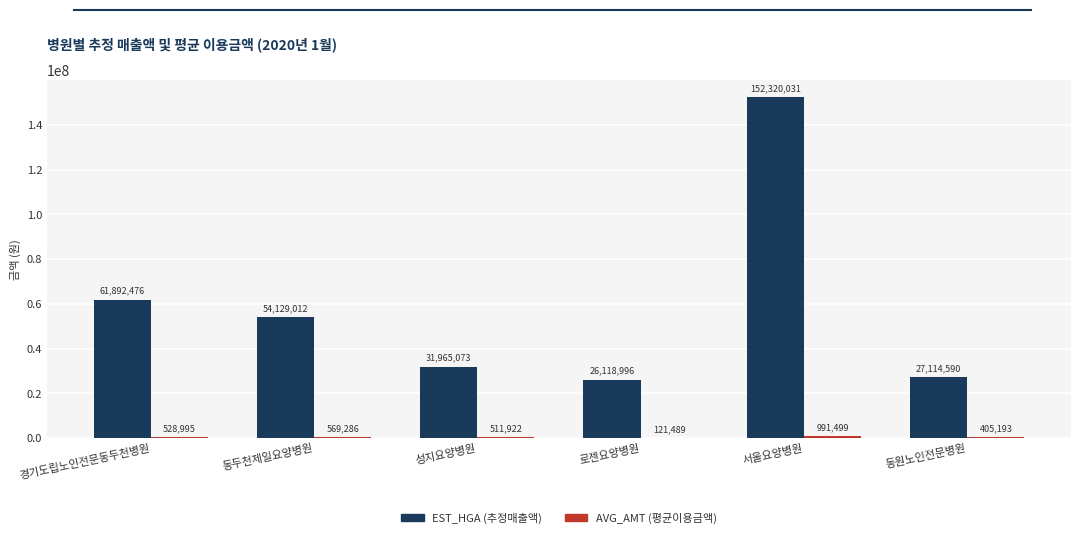

Which category has the highest value across all series?

서울요양병원